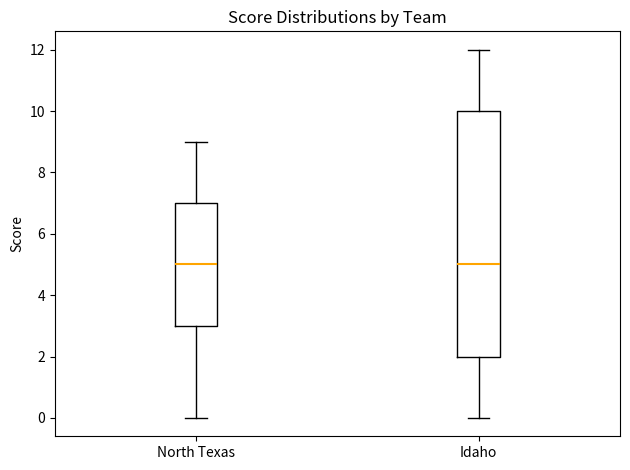

Reading left to right, read every box against the y-axis: the position of its median line, the range the box covers, and the ends of its whiskers. The values are not printed on the chart, so give them approximately, as read against the axis.

North Texas: median 5, box 3 to 7, whiskers 0 to 9
Idaho: median 5, box 2 to 10, whiskers 0 to 12